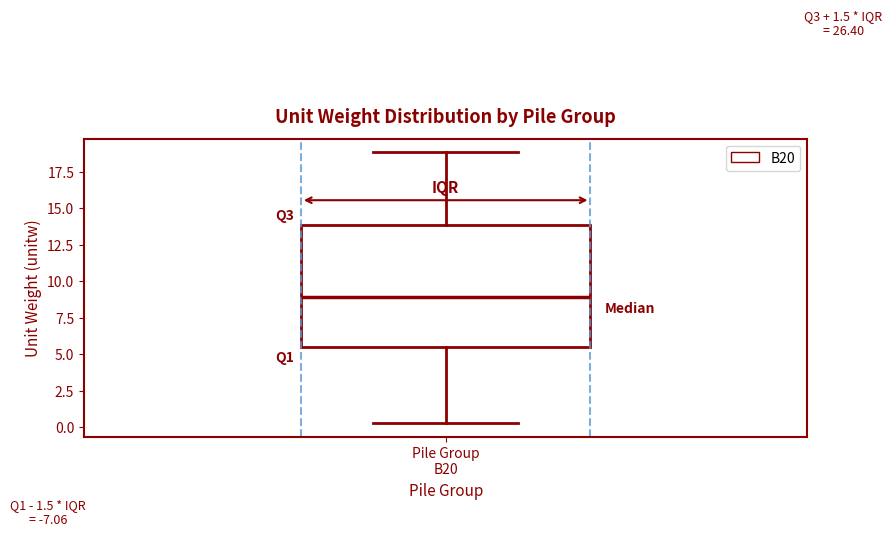

Transcribe this box plot: give where the median line is, the range the box spans, and where the two whiskers end, as read against the y-axis. The values are not printed on the chart, so give them approximately, as read against the axis.

median 9.0, box 5.5 to 14.0, whiskers 0.5 to 19.0